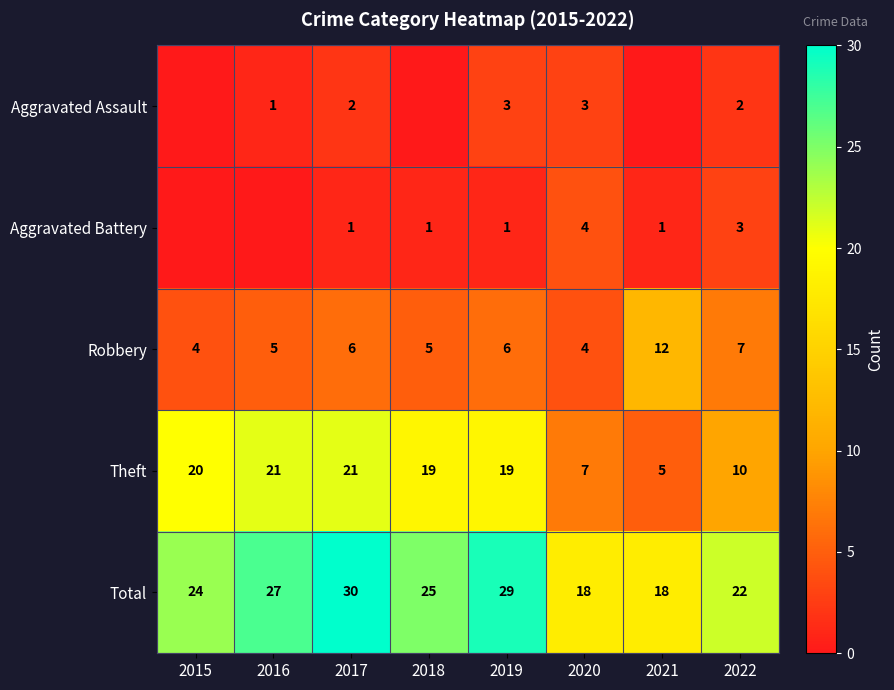

Is it true that Total equals 24 at 2015?

True